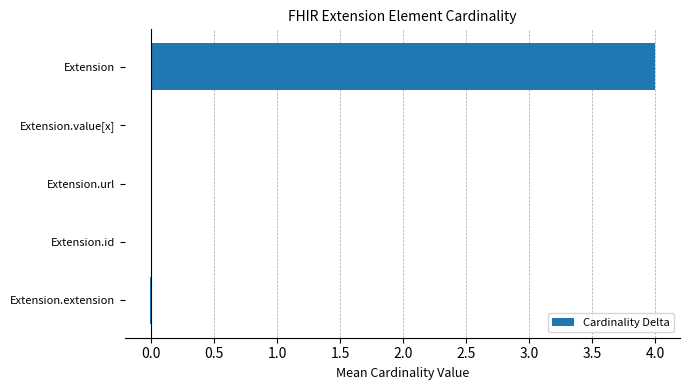

Does the chart contain stacked bars?

No